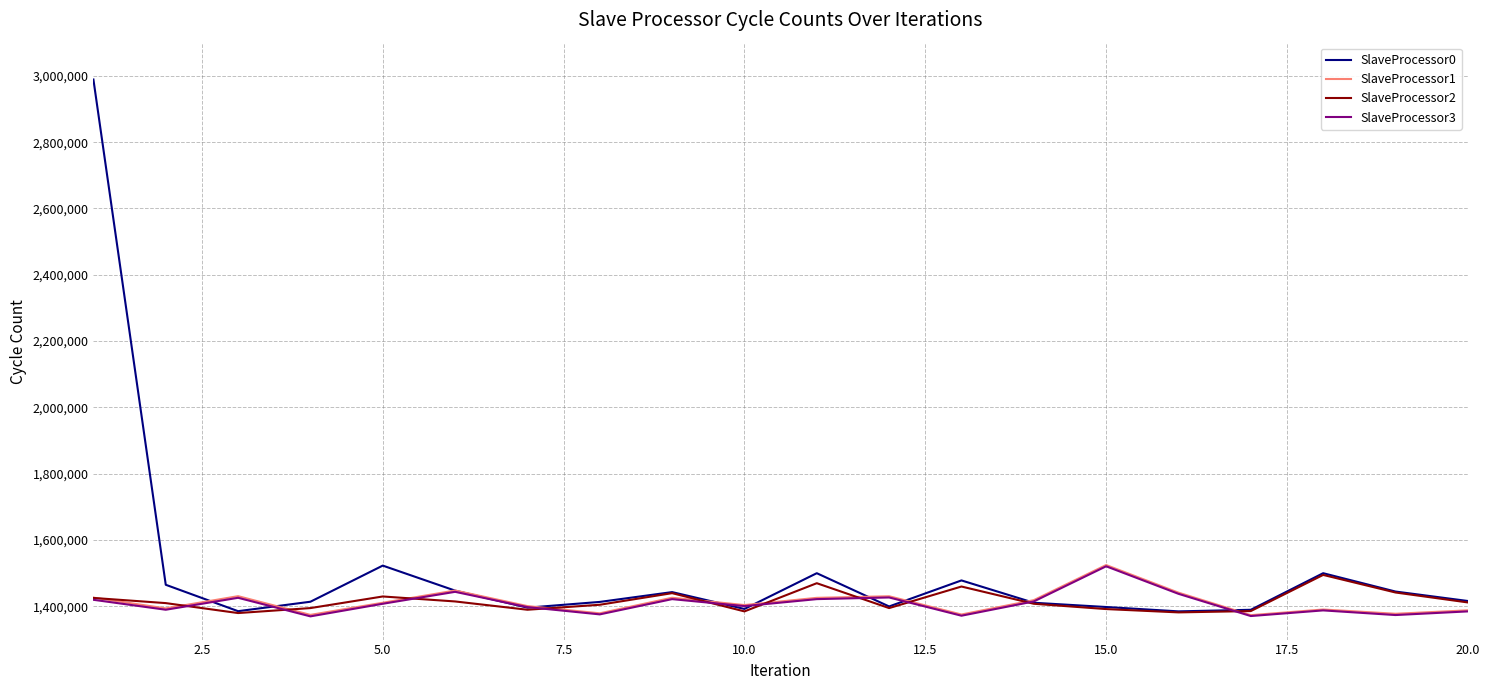

What is the smallest value displayed?

1370000